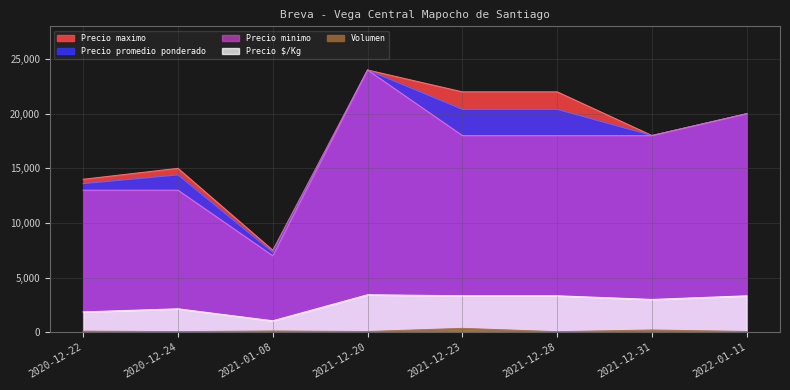

What are all the series names shown in the legend?

Volumen, Precio minimo, Precio maximo, Precio promedio ponderado, Precio $/Kg